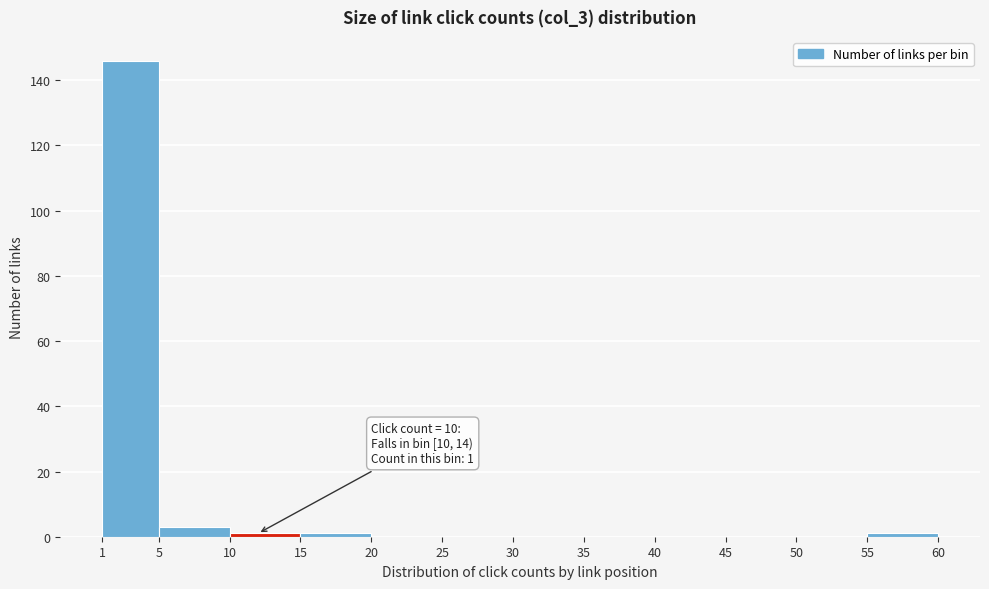

Which range on the x-axis has the tallest bar?

1 to 5